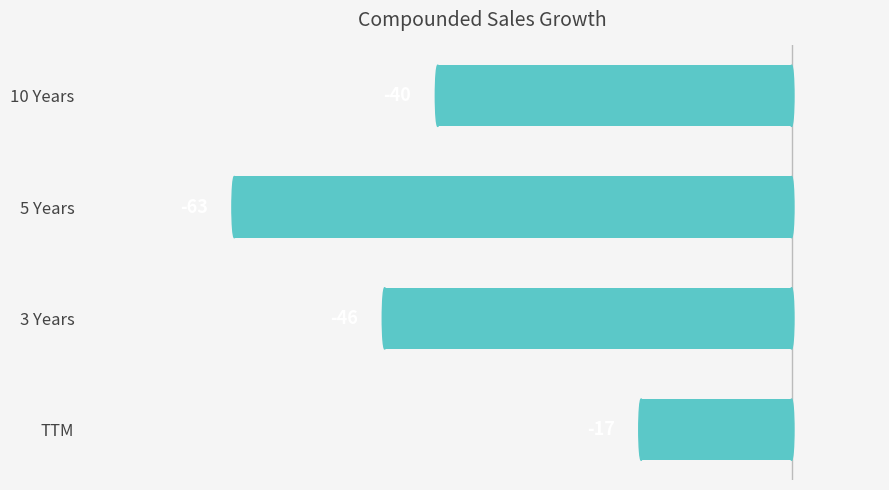

What is the difference between the values at TTM and 5 Years?

46